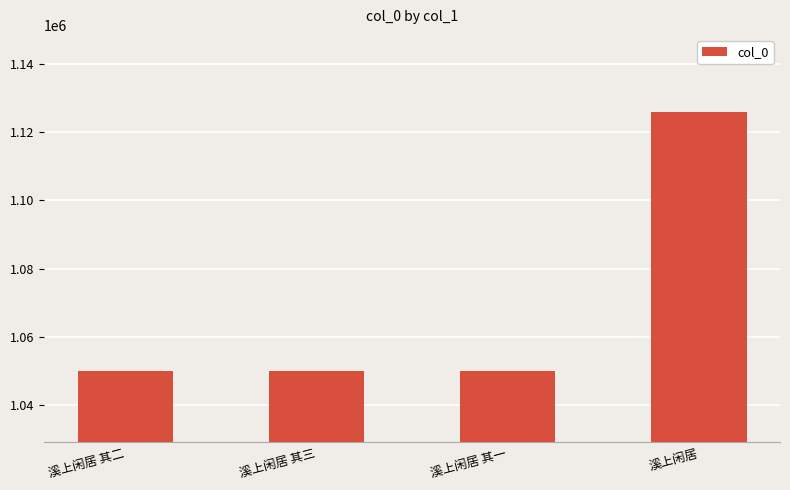

What position from the right is 溪上闲居?

1